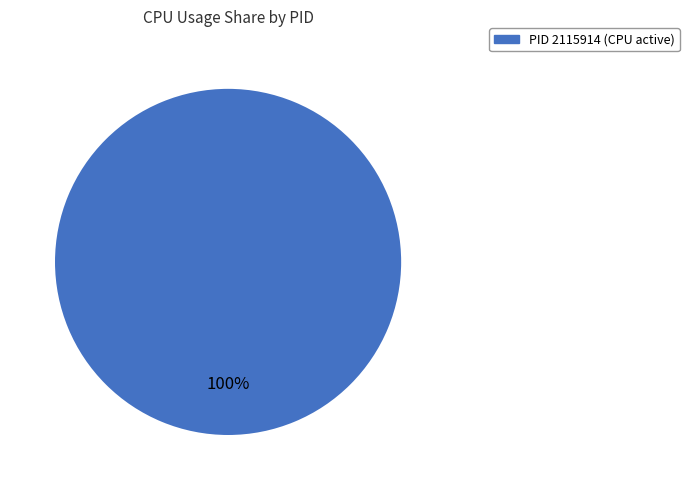

Is there any slice that represents more than half of the pie?

Yes